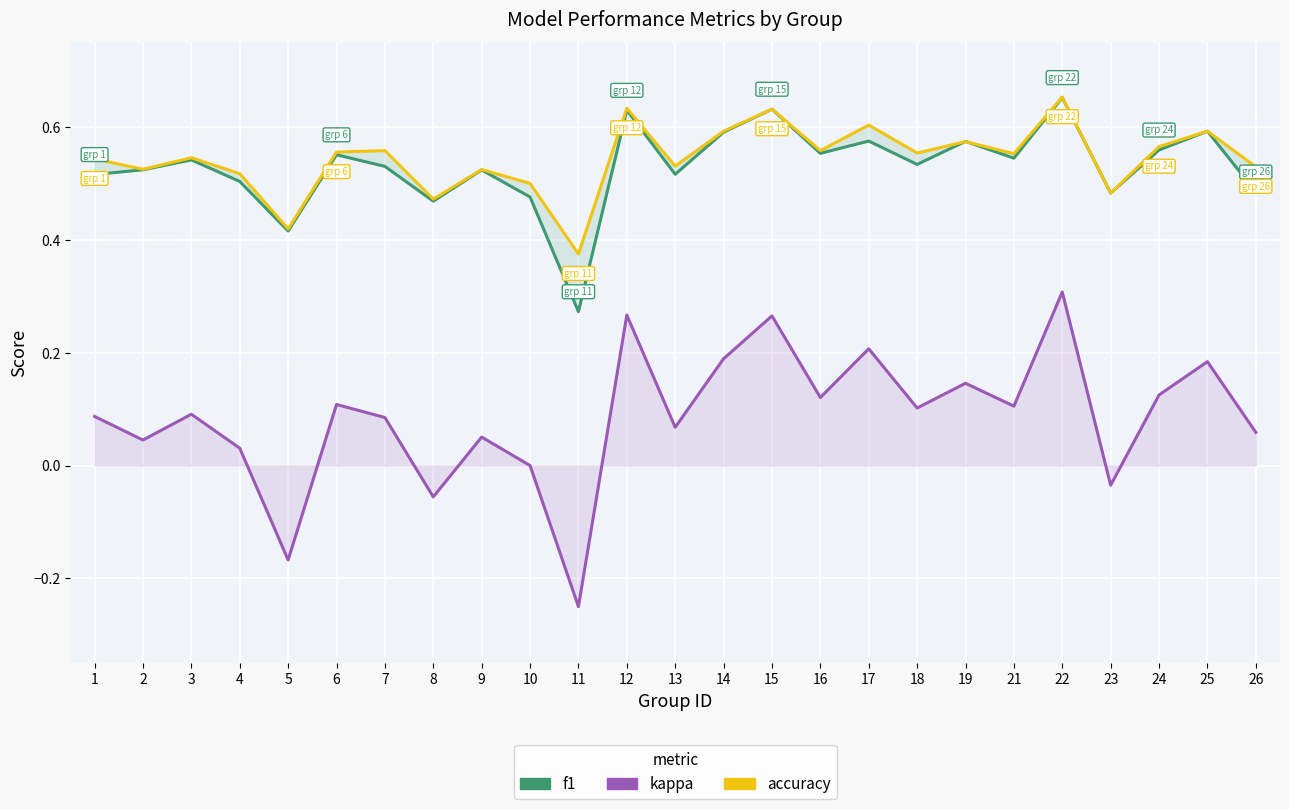

The kappa series shows 0.3 at 15. True or false?

True